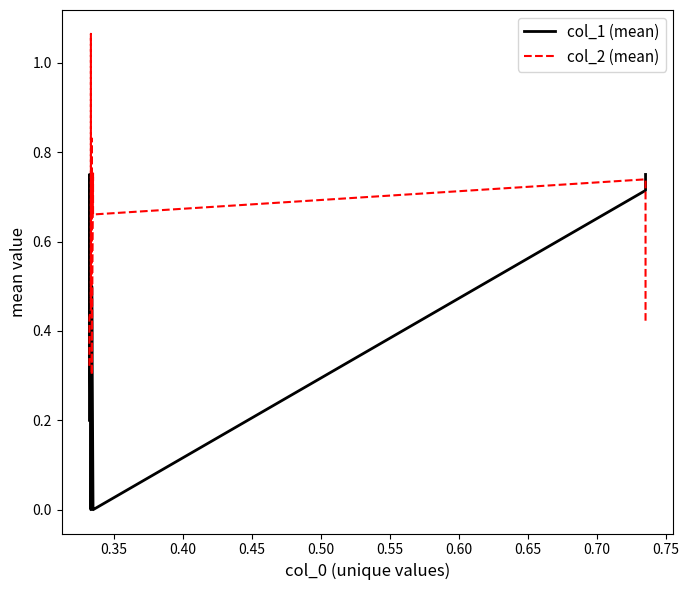

Rank the series by their maximum value, from highest to lowest.

col_2 (mean), col_1 (mean)